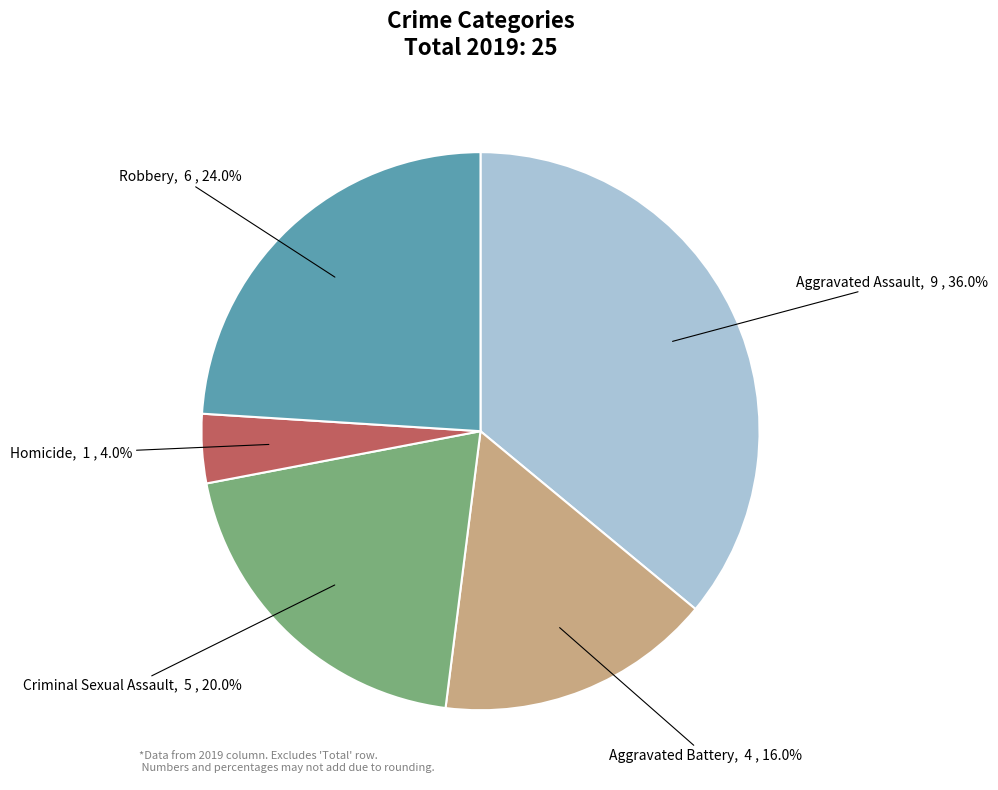

The Criminal Sexual Assault slice represents 20% of the pie. True or false?

True